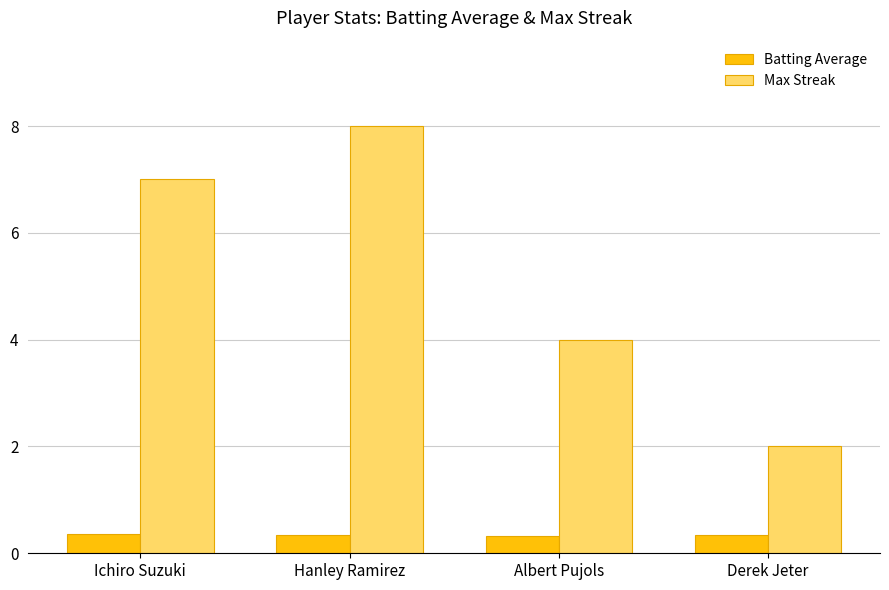

What are all the series names shown in the legend?

Batting Average, Max Streak